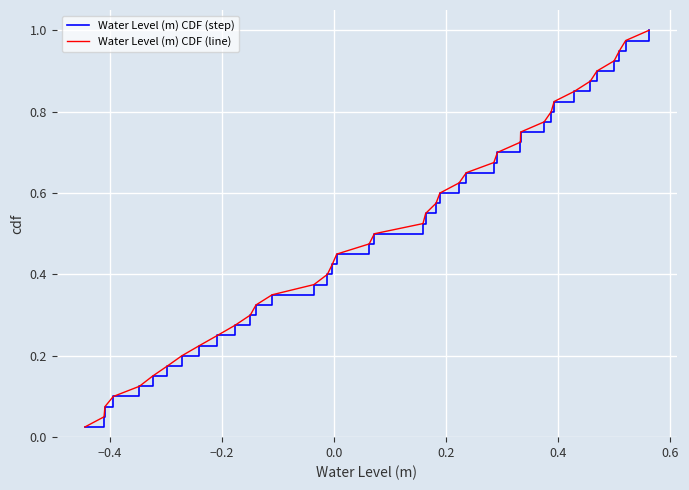

Does the chart have visible grid lines?

Yes